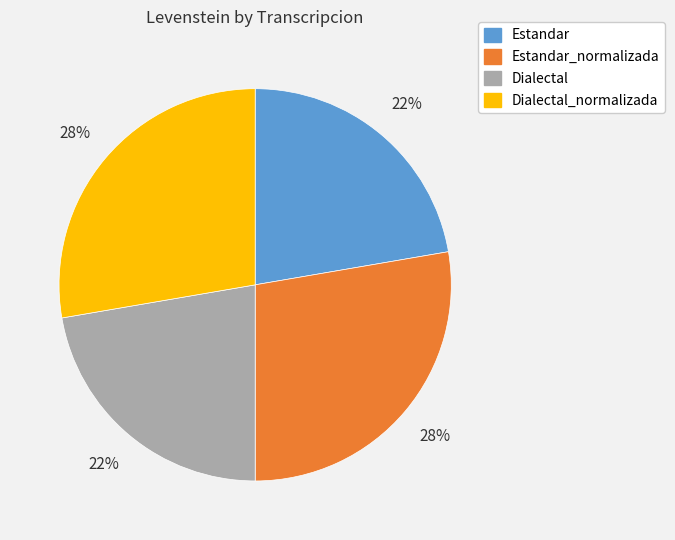

To the nearest percent, what is the combined percentage of Dialectal_normalizada and Dialectal?

50%